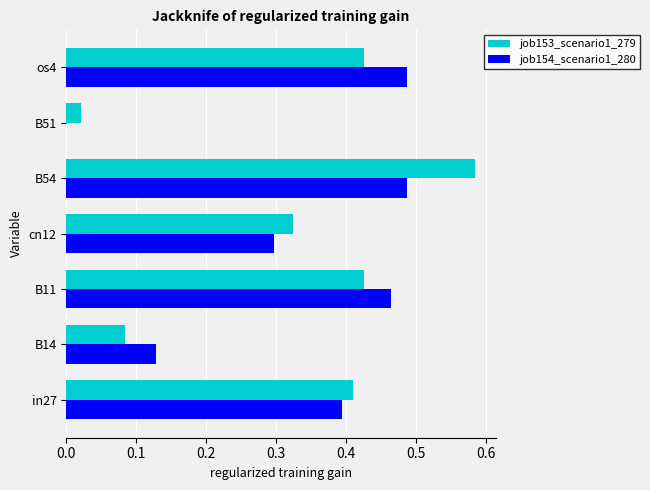

The value of job154_scenario1_280 at B11 is 0.8. True or false?

False